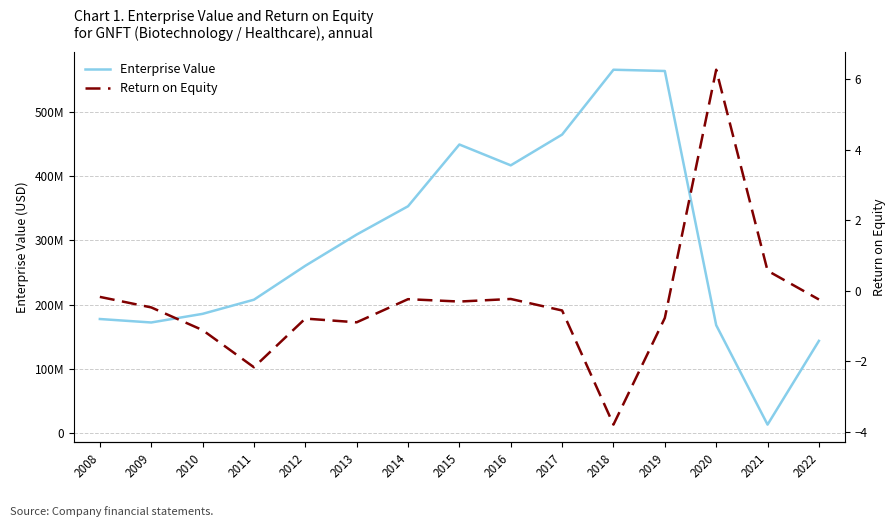

How many values in the Enterprise Value series are below 260453919?

7